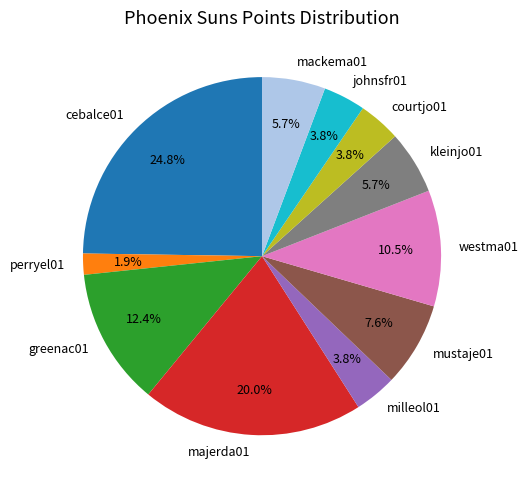

Count the number of slices in the pie.

11